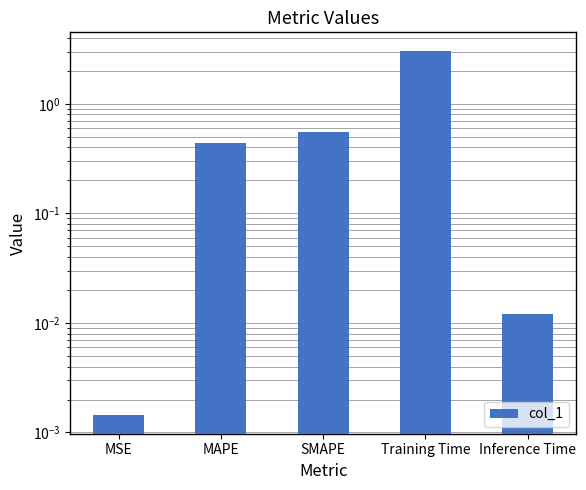

How many categories are shown in the chart?

5